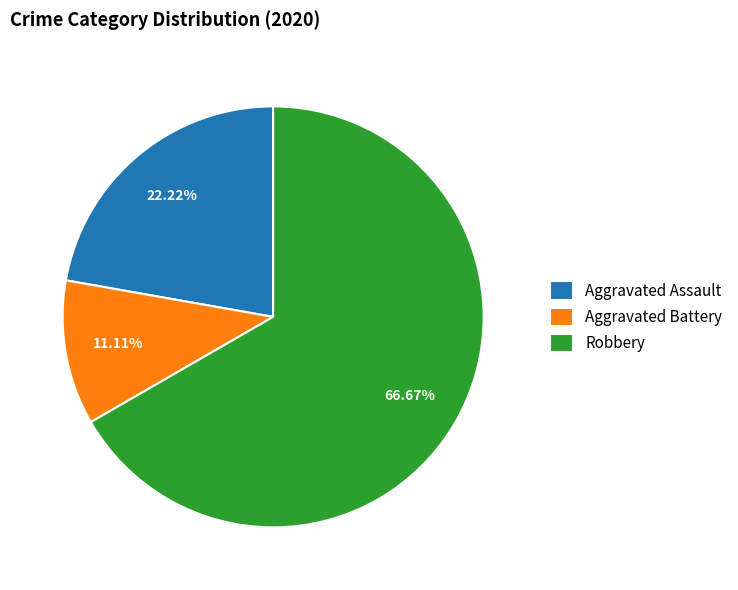

To the nearest percent, what is the combined percentage of Robbery and Aggravated Battery?

78%